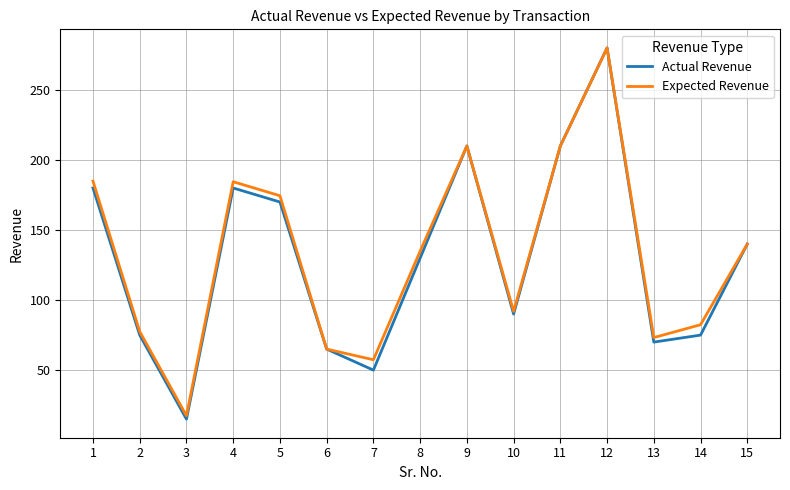

The Actual Revenue series shows 118.0 at 1. True or false?

False